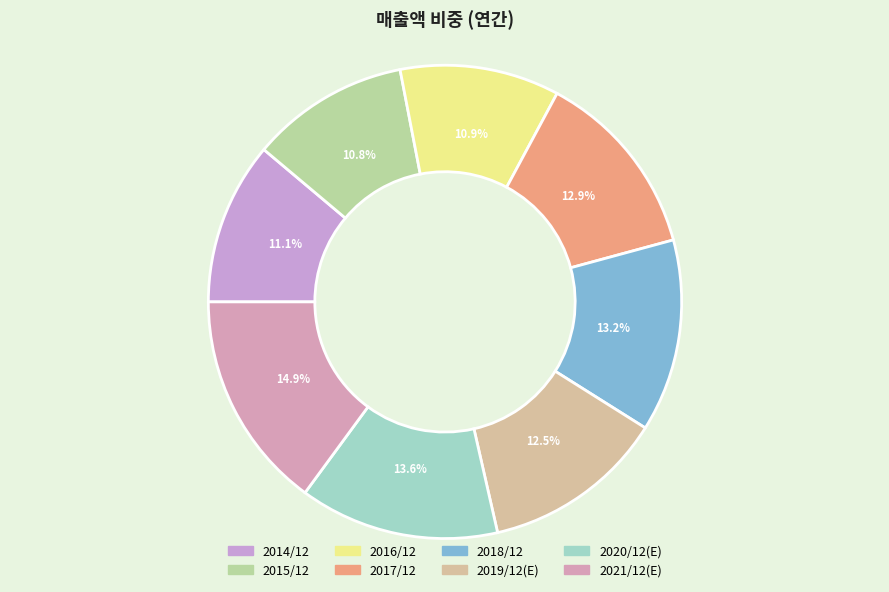

What is the largest slice in the pie chart?

2021/12(E)